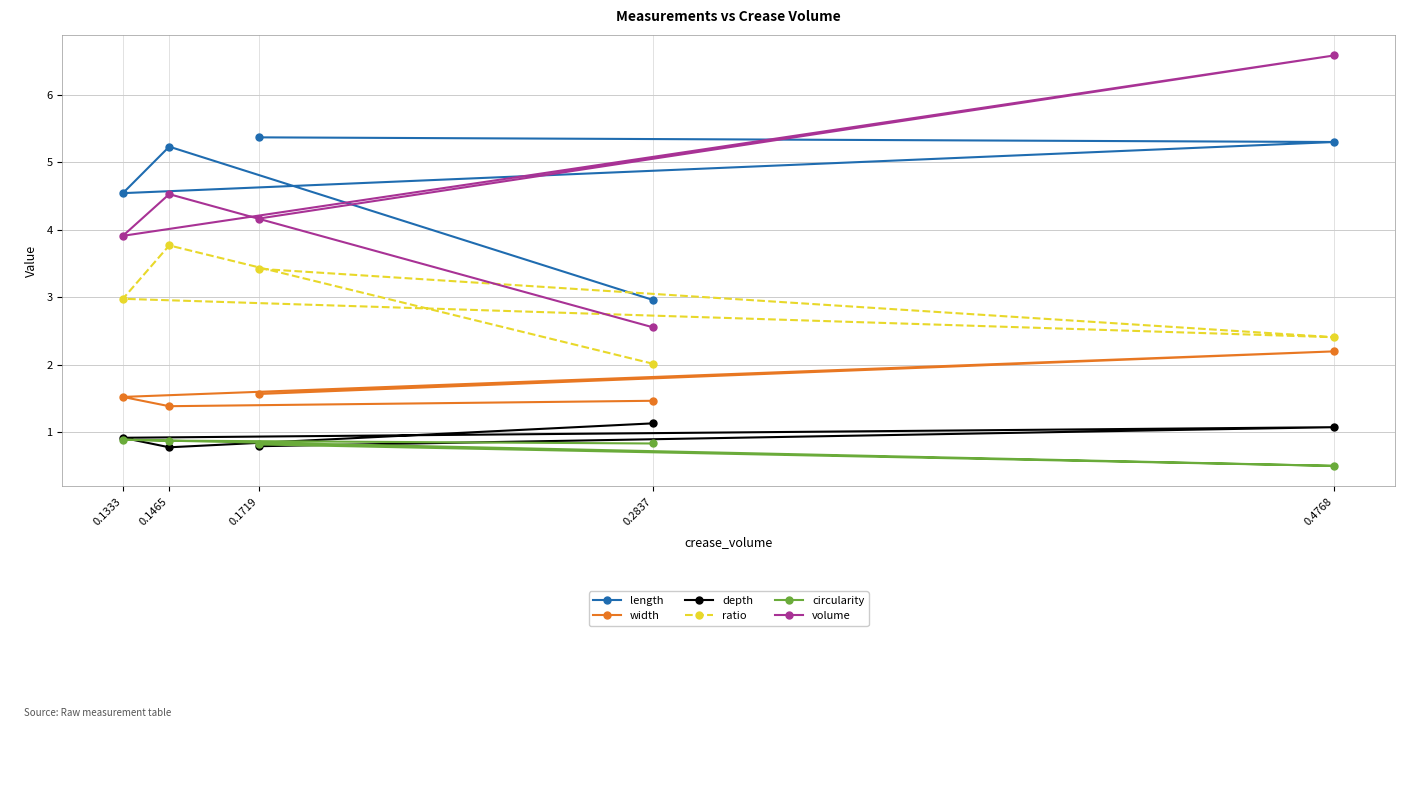

True or false: length and width intersect in this chart.

False